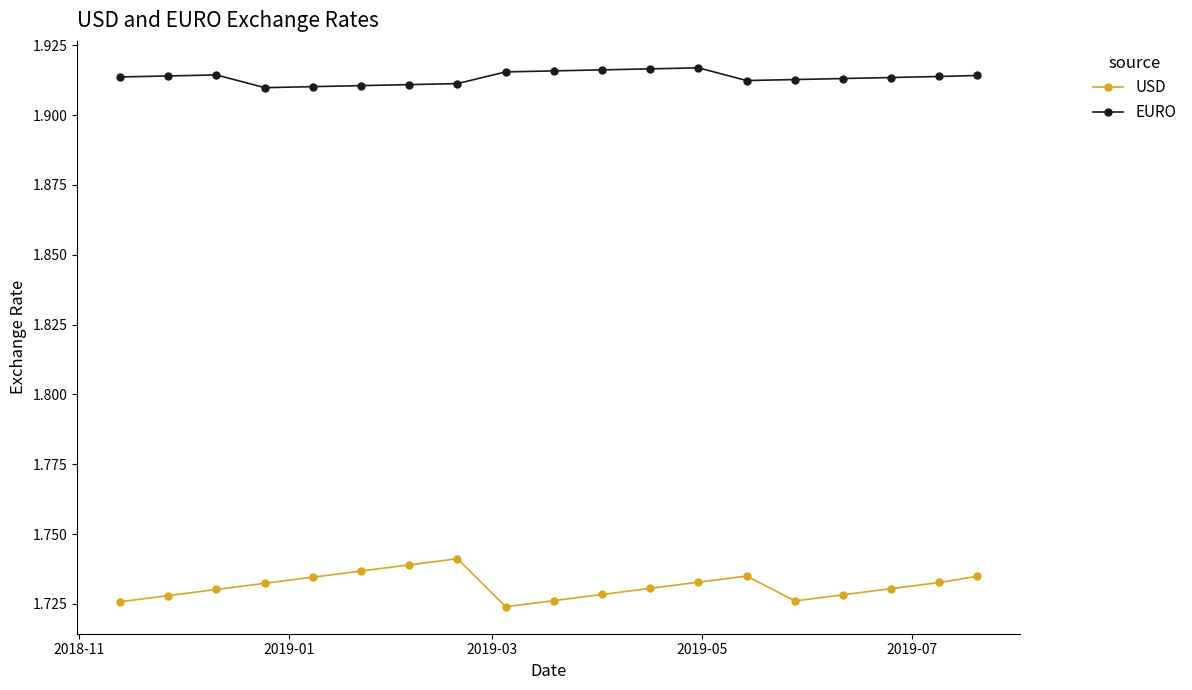

How many USD values are between 1 and 2?

19